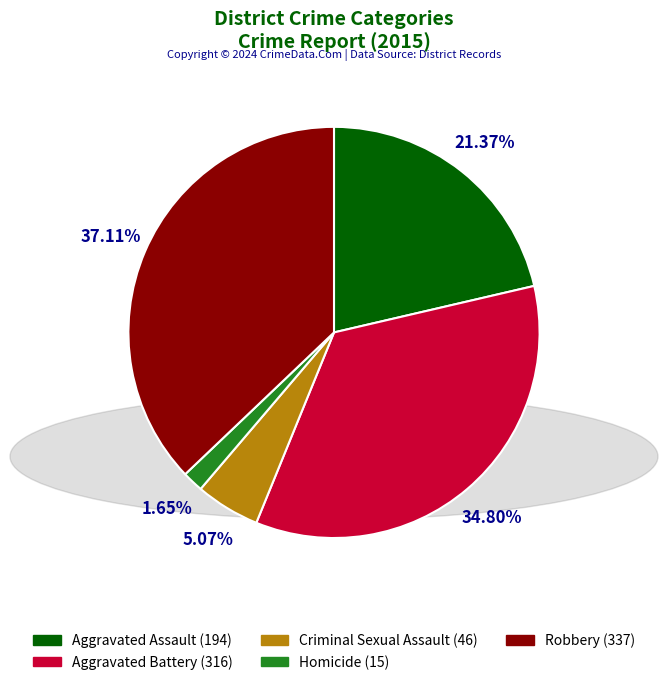

To the nearest percent, what percentage of the pie is Robbery?

37%